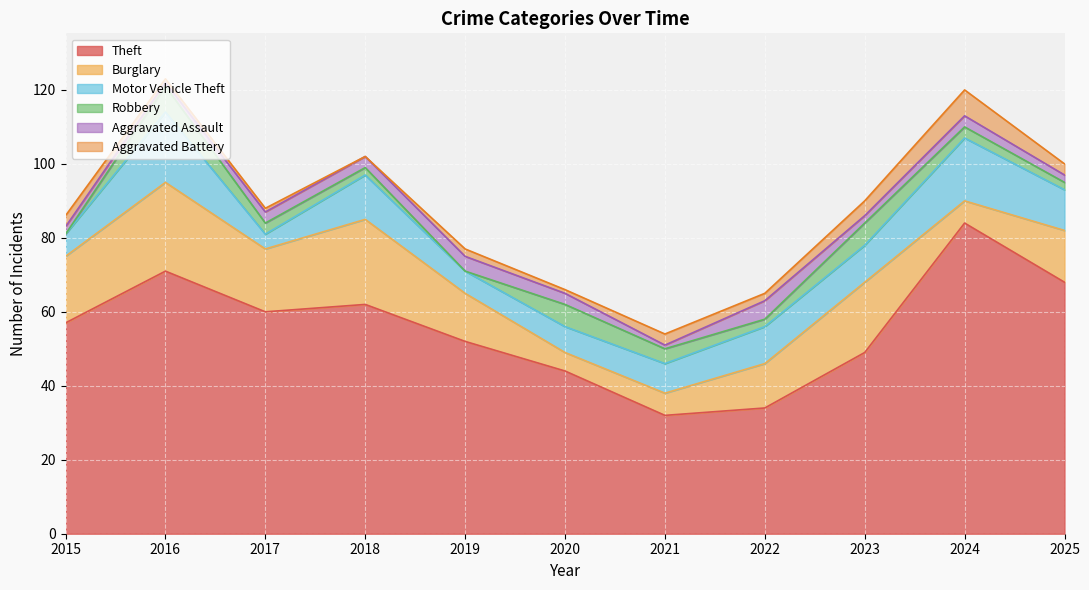

Does the chart display data point markers on the line(s)?

No